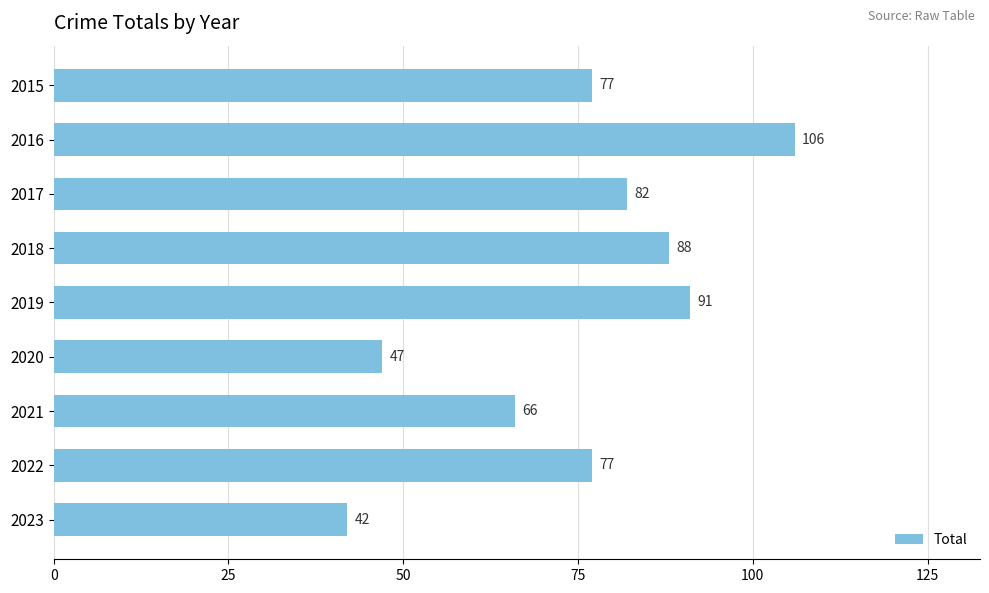

What is the greatest value displayed?

106